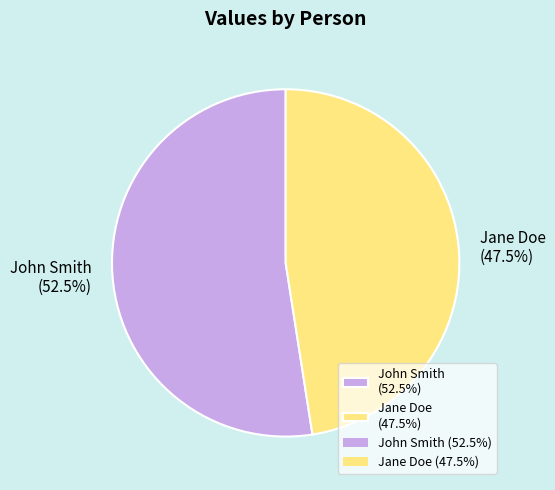

How many segments does this pie chart have?

2